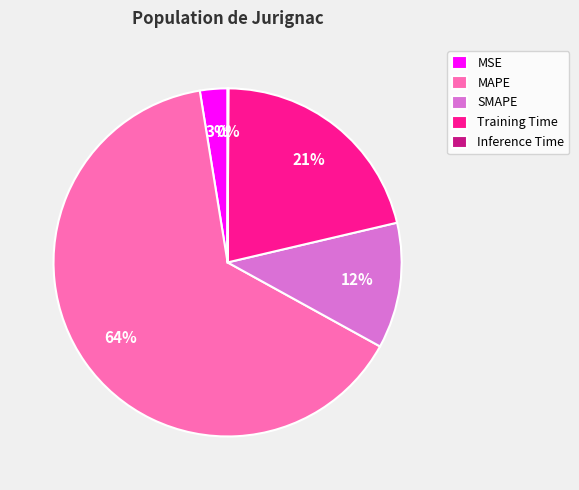

Which category has the biggest portion of the pie?

MAPE